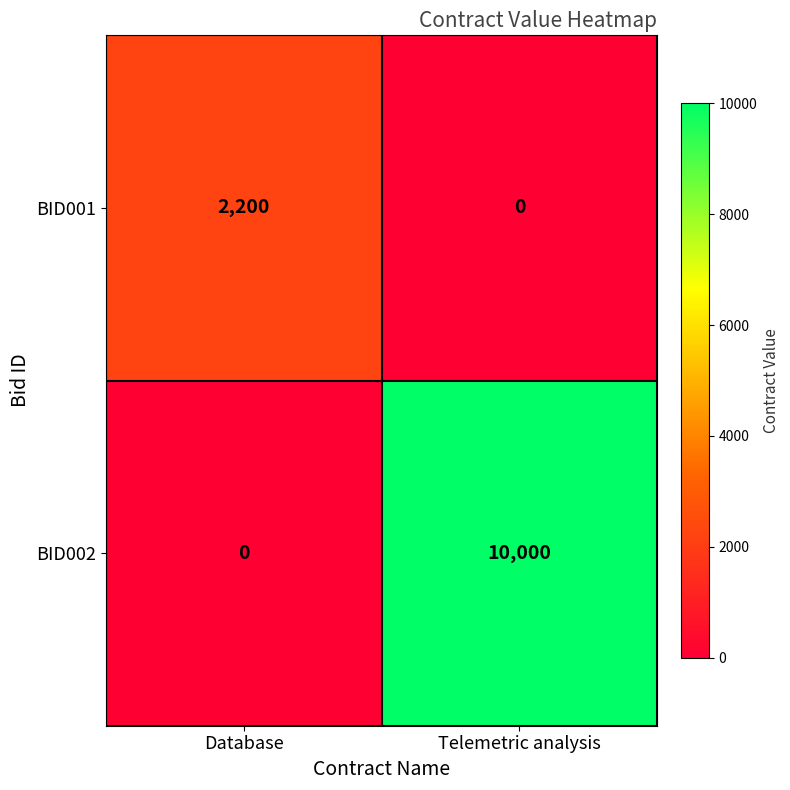

How many series are shown in this chart?

2